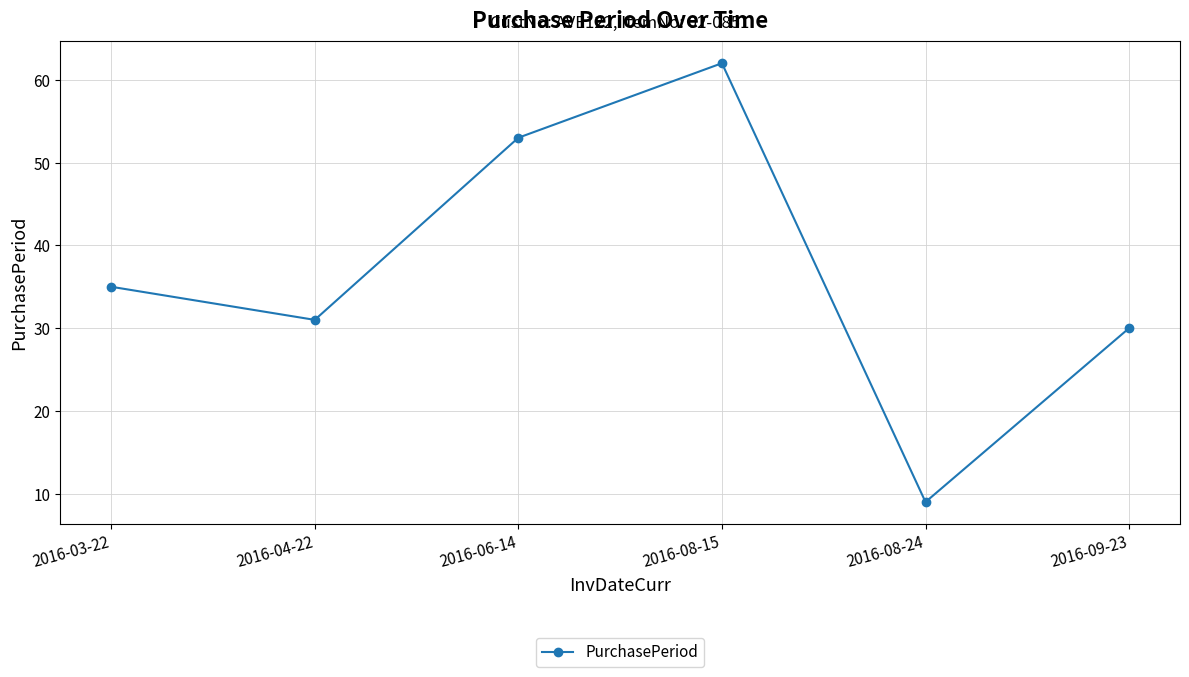

What is the average value?

37